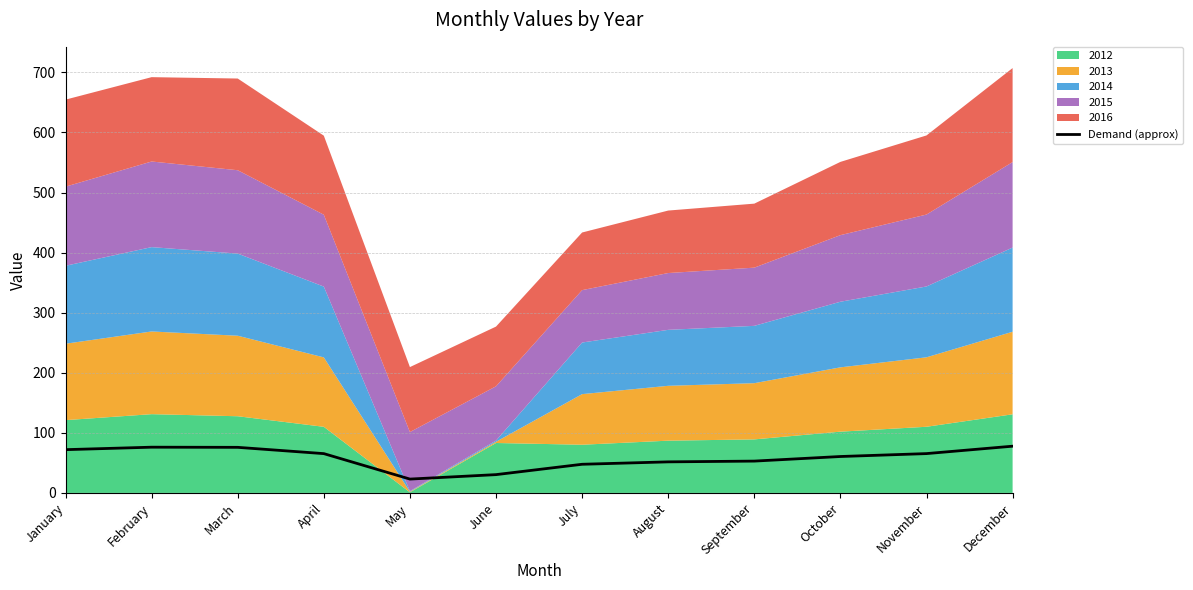

What is the change in value from October to November?

+4.8